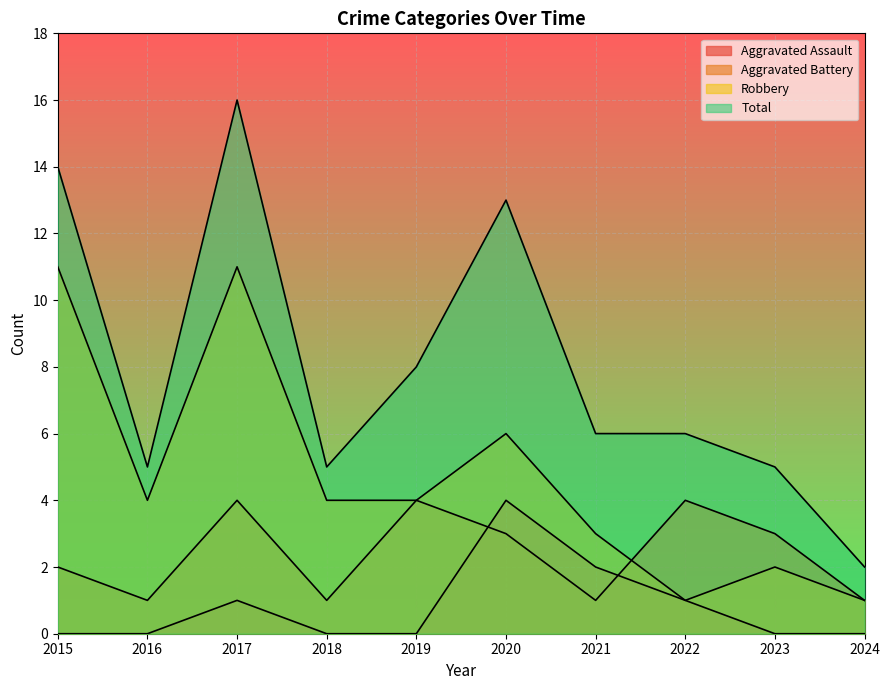

How many series are shown in this chart?

4